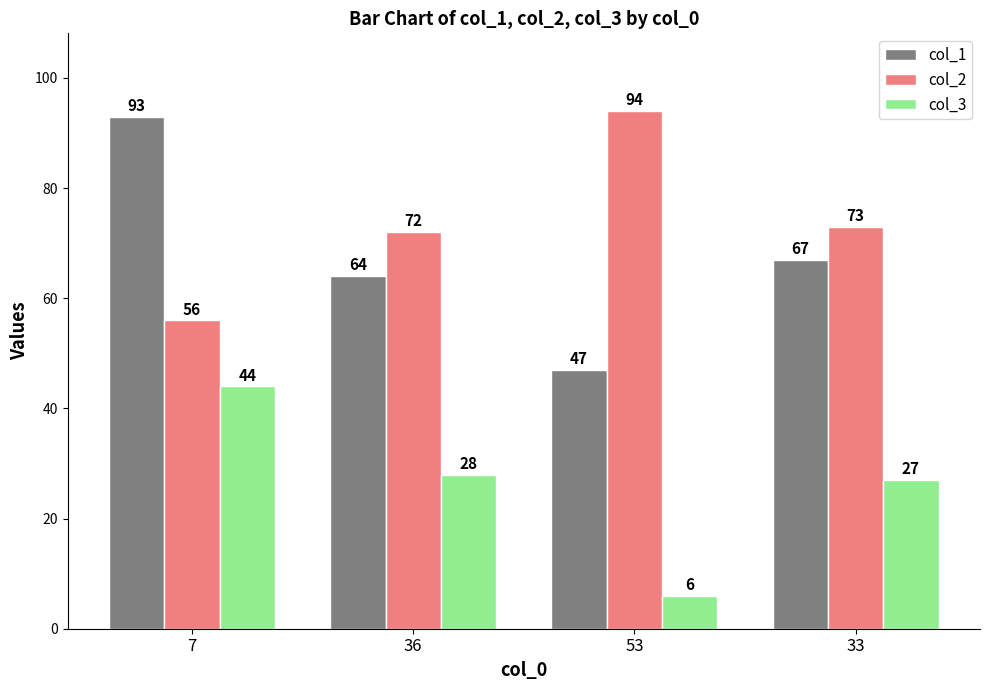

List the series in order of their peak value, lowest first.

col_3, col_1, col_2